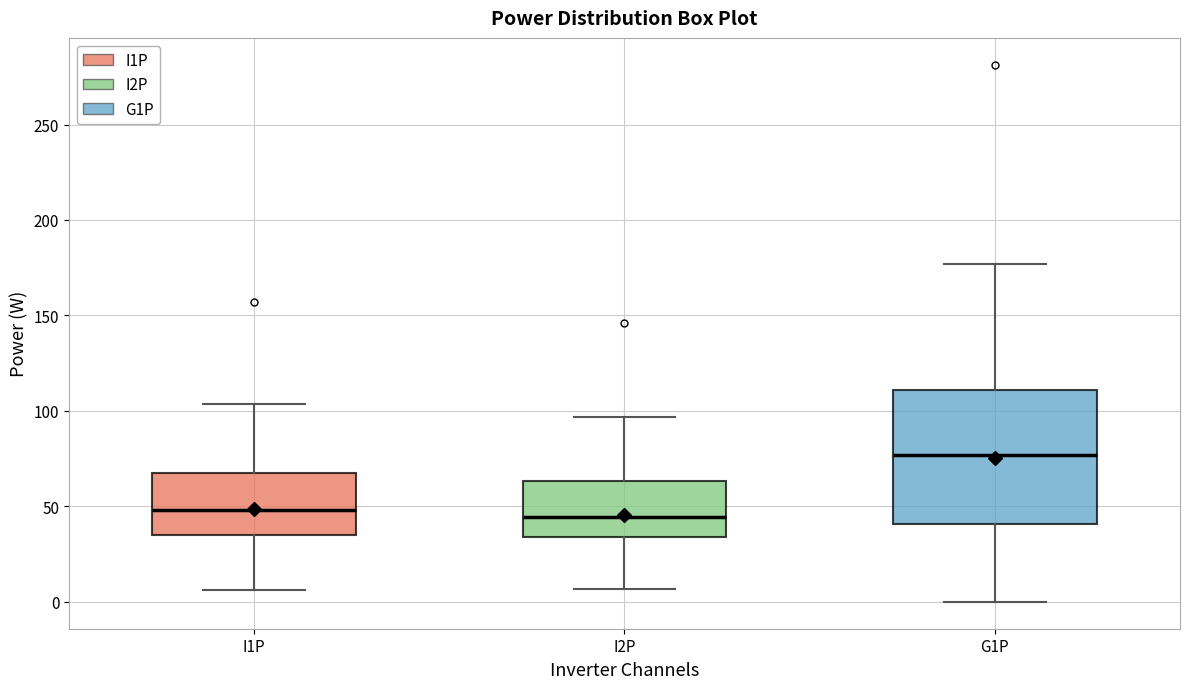

Comparing the boxes themselves (not the whiskers), which one is the tallest?

G1P